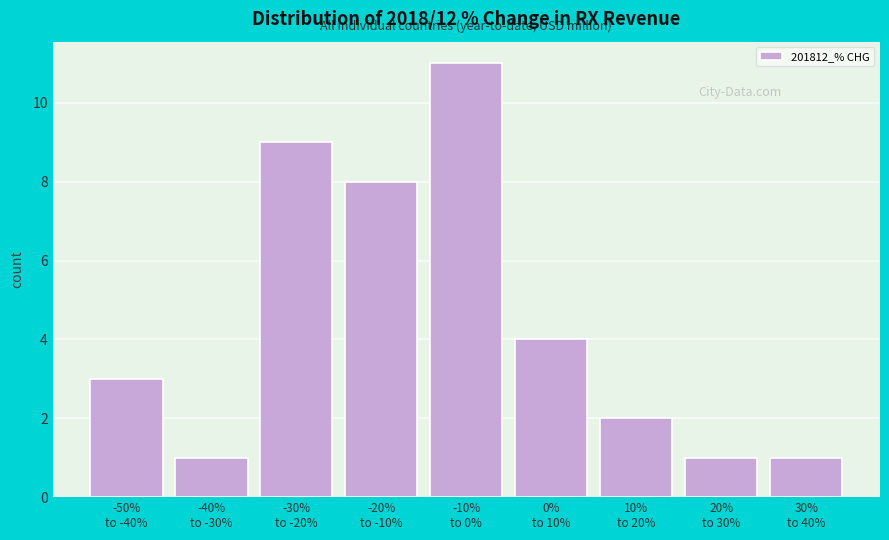

Reading left to right, transcribe all the data shown in this chart.

3	1	9	8	11	4	2	1	1